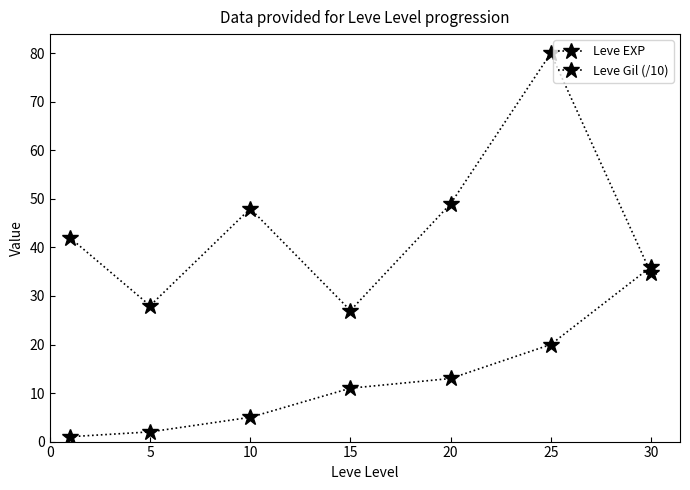

How many lines are shown in the chart?

2